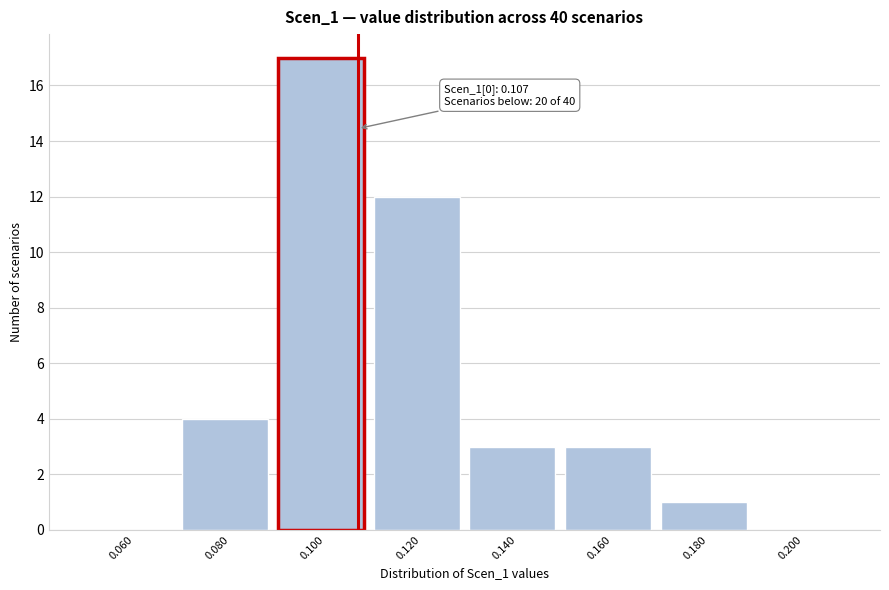

Which range on the x-axis has the tallest bar?

0.09 to 0.11